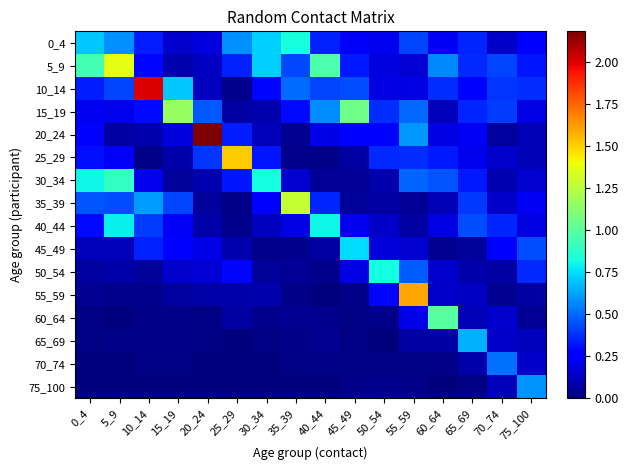

Rank the series at 65_69 from lowest to highest value.

75_100, 45_49, 70_74, 50_54, 60_64, 55_59, 25_29, 20_24, 10_14, 30_34, 15_19, 0_4, 5_9, 35_39, 40_44, 65_69